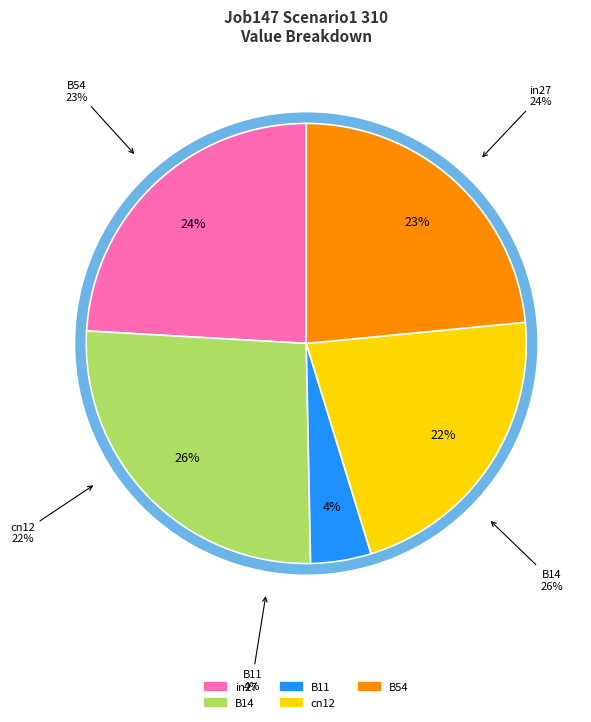

Which category has the biggest portion of the pie?

B14